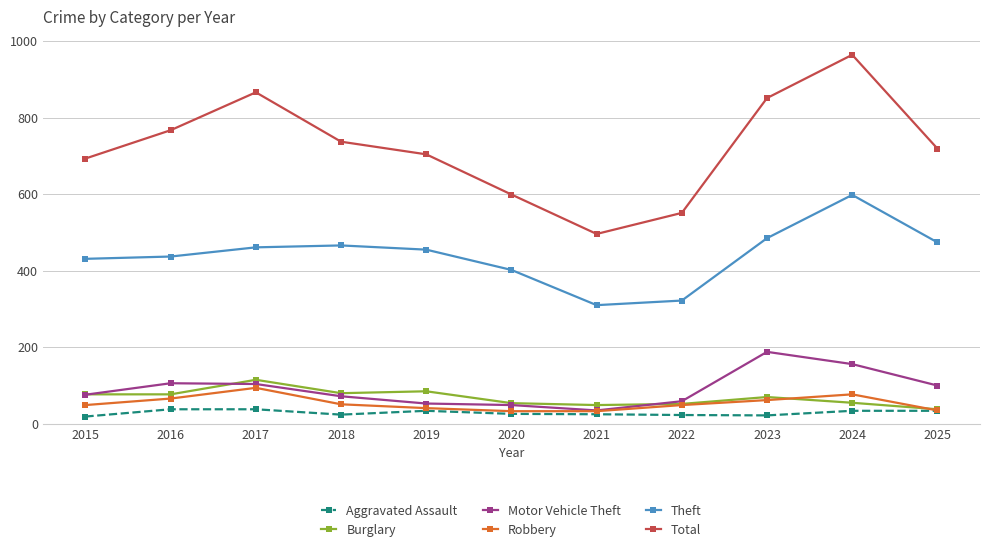

What is the value of the Theft point at the 11th from the left?

474